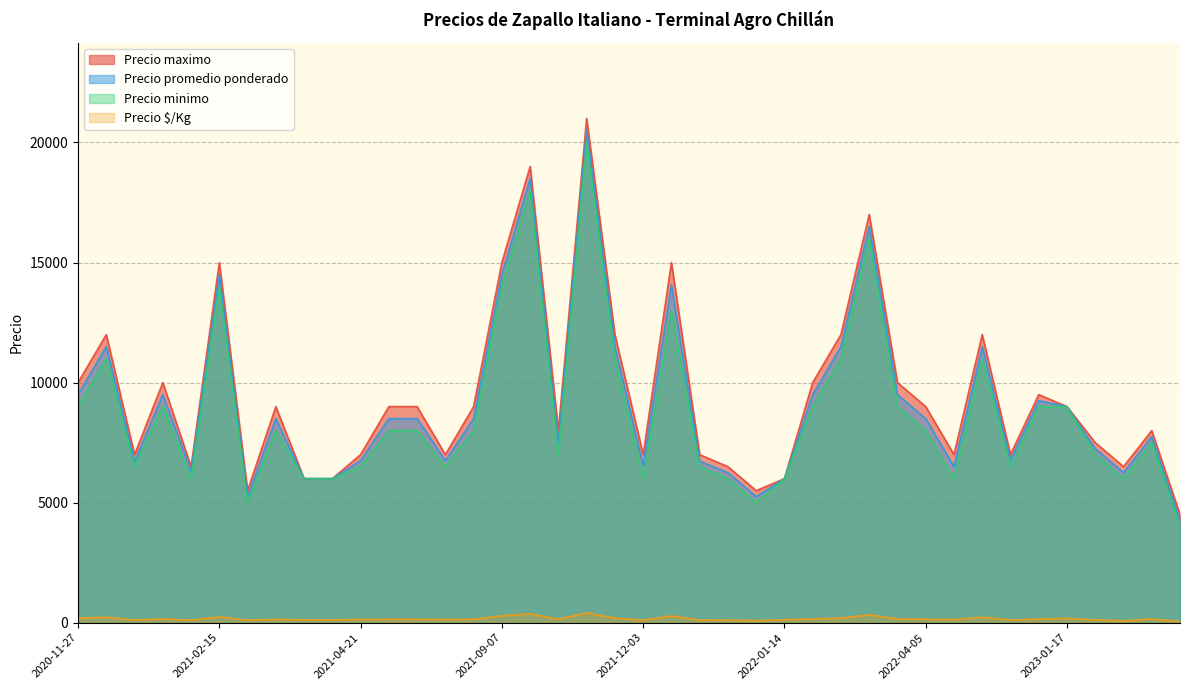

List the series in order of their peak value, lowest first.

Precio $/Kg, Precio minimo, Precio promedio ponderado, Precio maximo